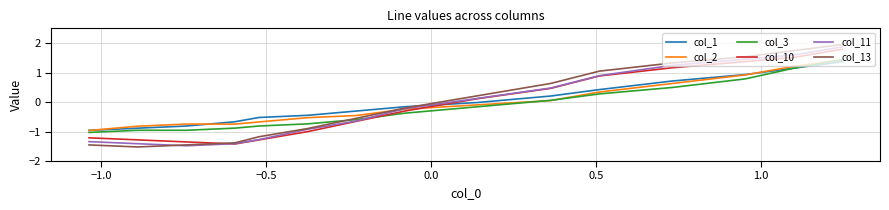

How many times do col_2 and col_3 cross each other?

3